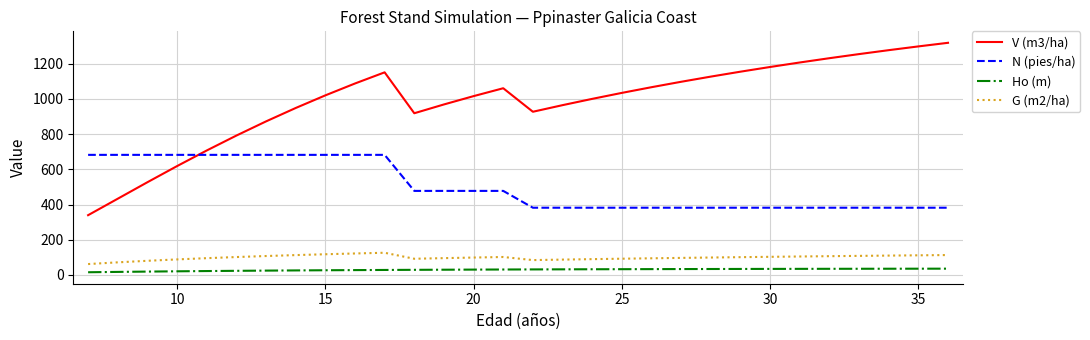

What are all the series names shown in the legend?

V (m3/ha), N (pies/ha), Ho (m), G (m2/ha)